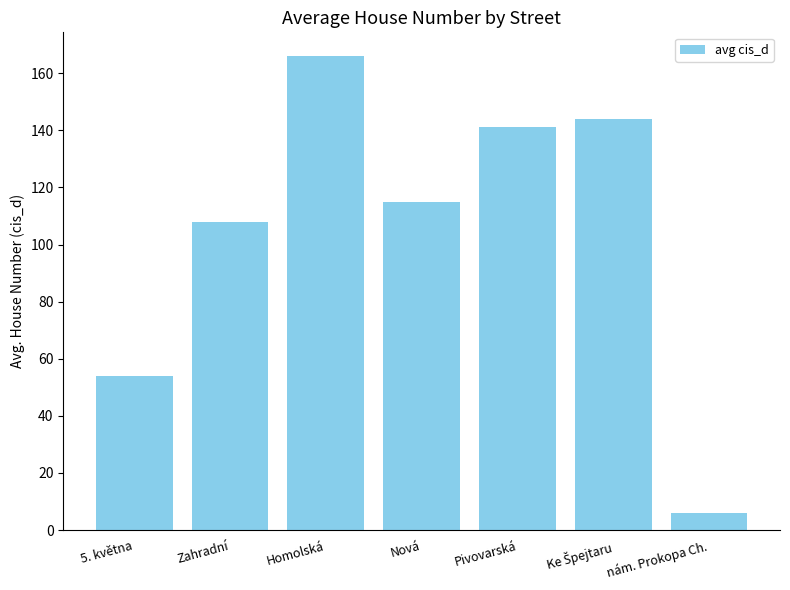

At which label does the data first exceed 115?

Homolská